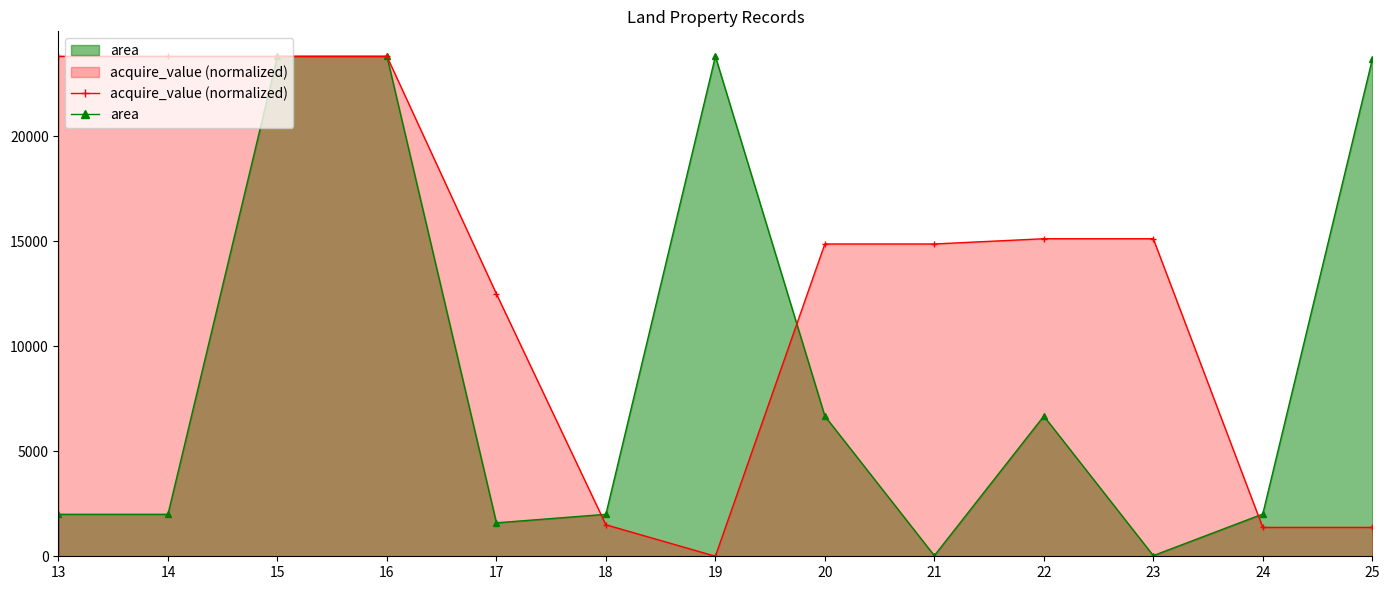

What value does the area series have at 14?

1998.0